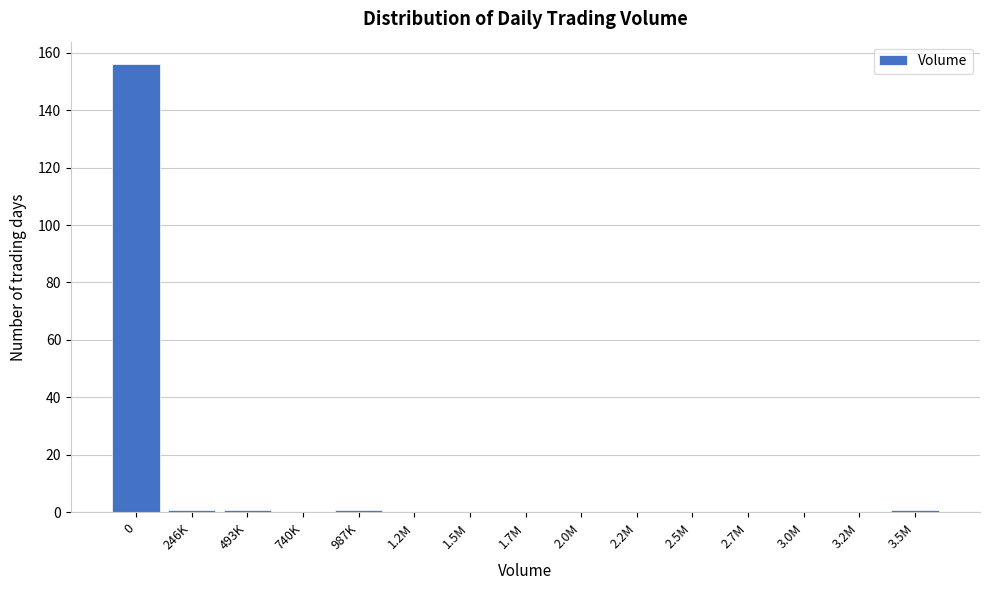

The value at 2.5M is 0. True or false?

True